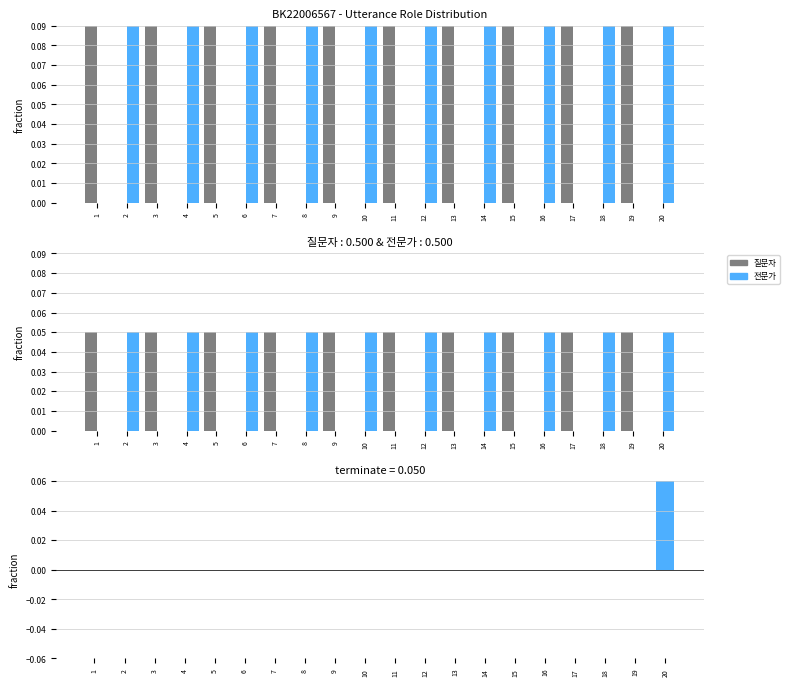

Where is 전문가 nearest to the value 0?

1